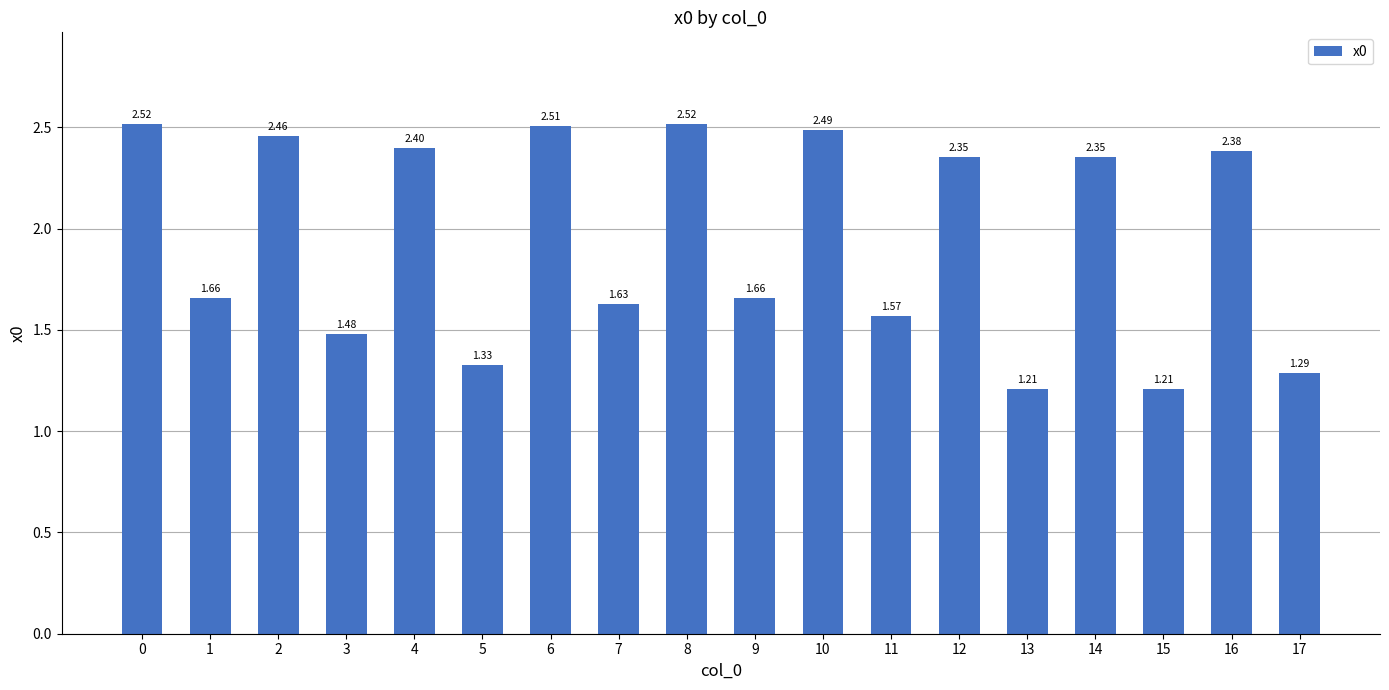

Between 3 and 4, which is larger?

4